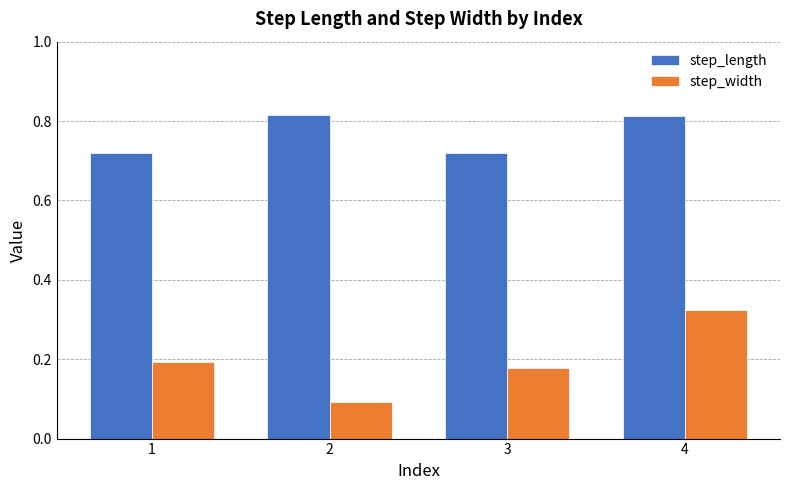

At 3, list the series in order from largest to smallest.

step_length, step_width